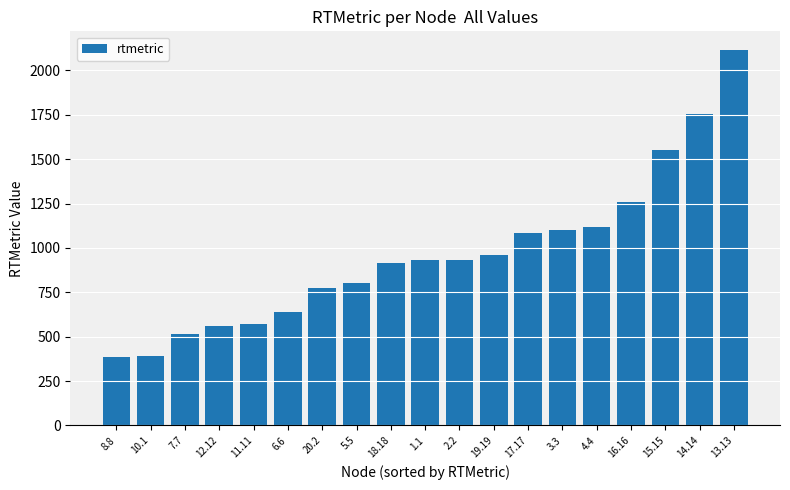

What is the difference between the second highest and second lowest values?

1366.5